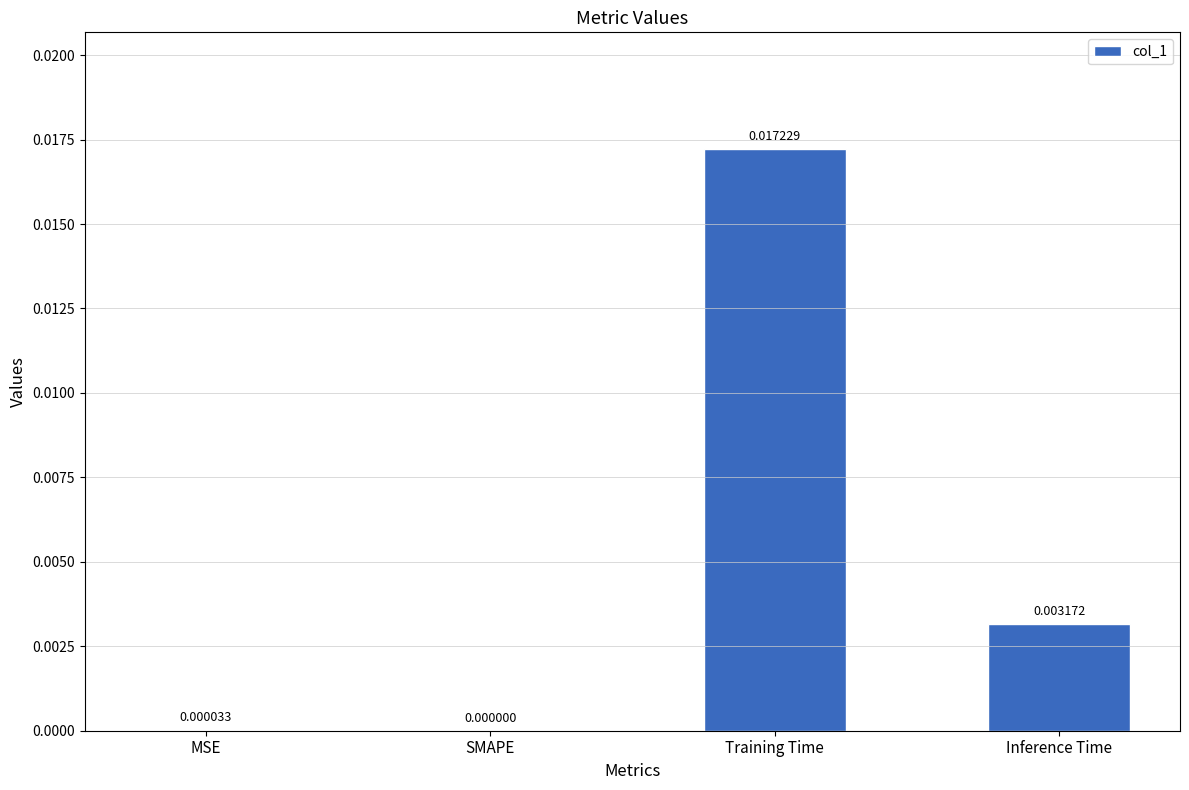

Which has a higher value, MSE or Inference Time?

Inference Time